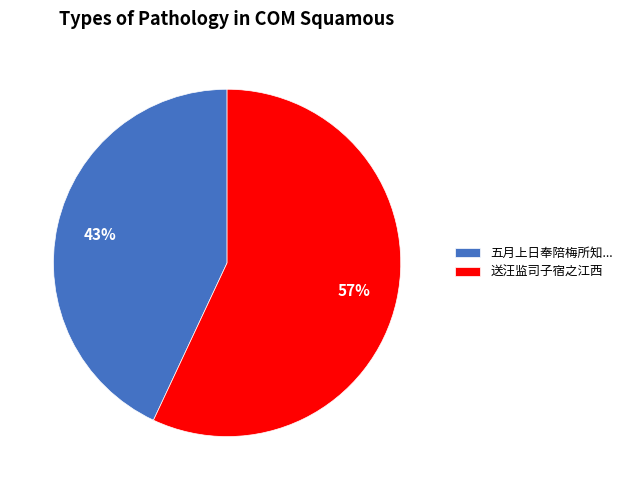

Is the sum of 送汪监司子宿之江西 and 五月上日奉陪梅所知... greater than half?

Yes